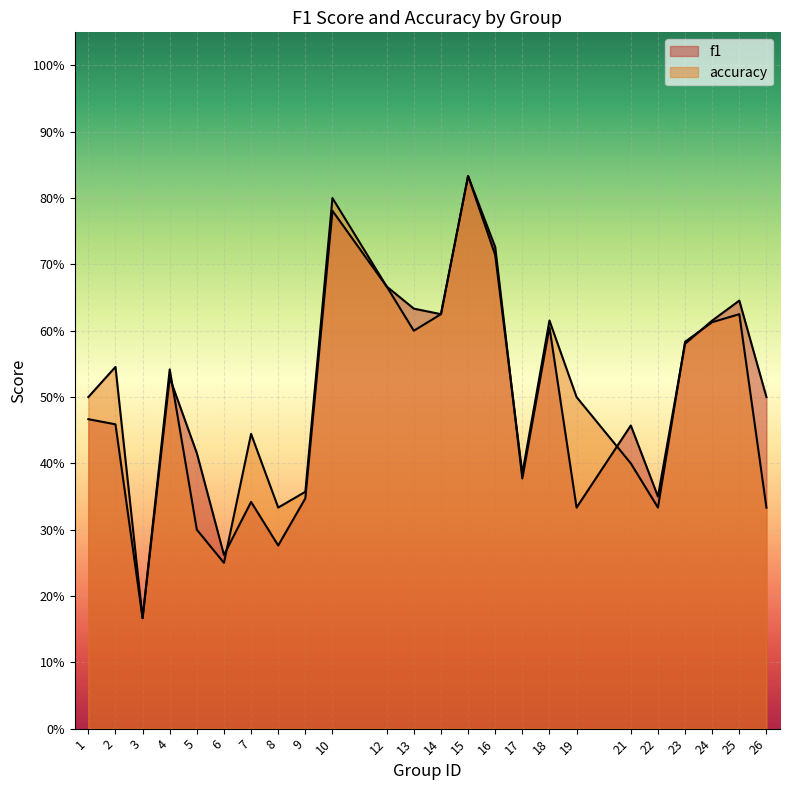

The accuracy series shows 0.2 at 19. True or false?

False